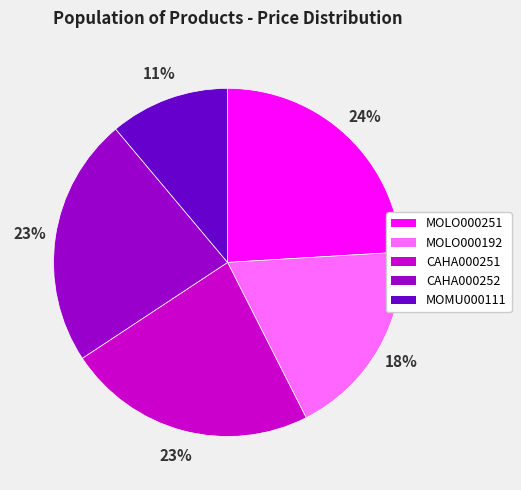

Approximately how many times larger is the value at MOLO000192 compared to CAHA000252?

0.8